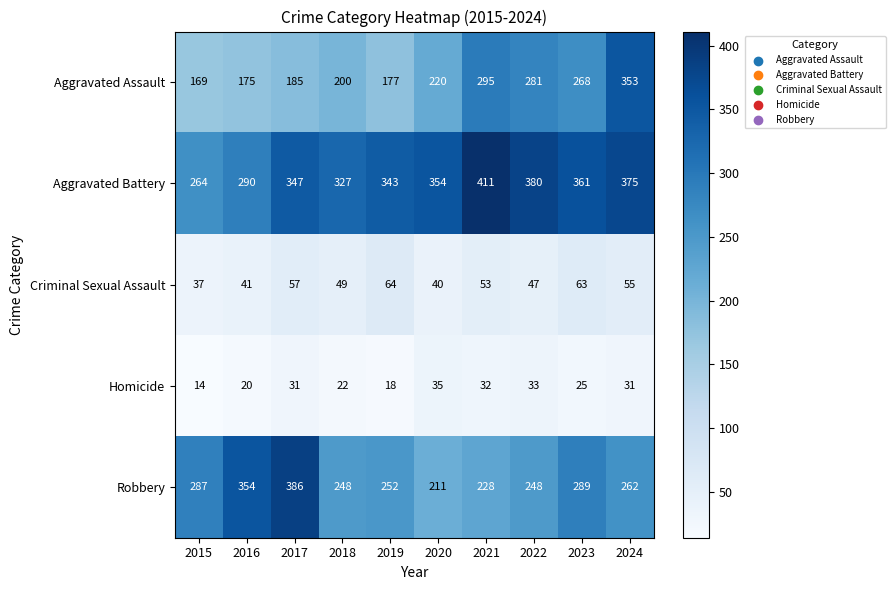

What is the average value of the Criminal Sexual Assault series?

51